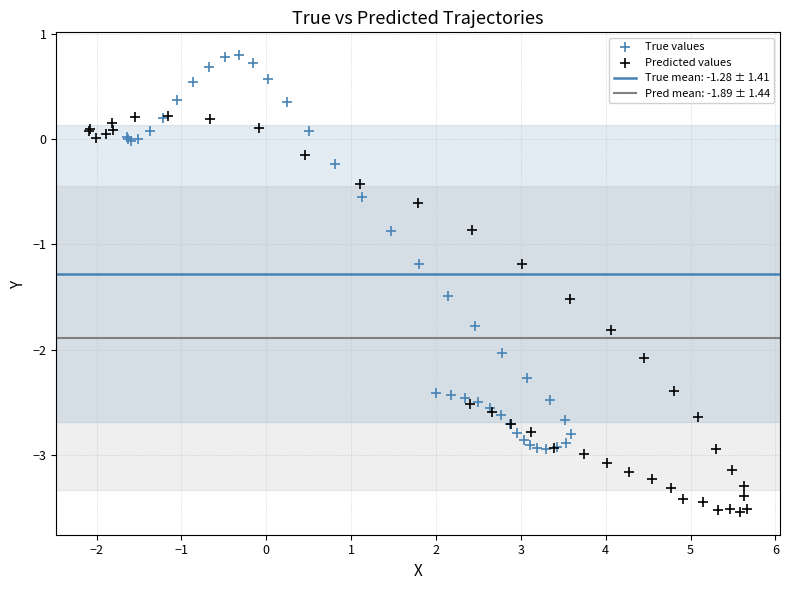

Which series contains the lowest Y value?

Predicted values